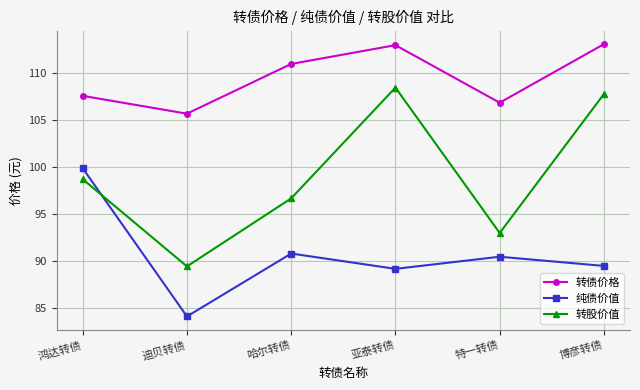

Is the value of 纯债价值 at 特一转债 greater than the value of 转债价格 at 迪贝转债?

No